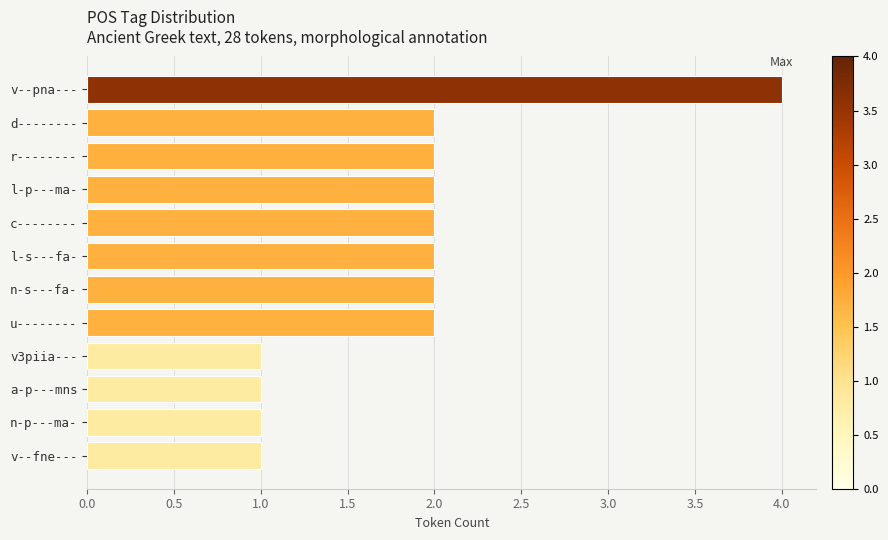

What is the difference between the maximum and minimum values?

3